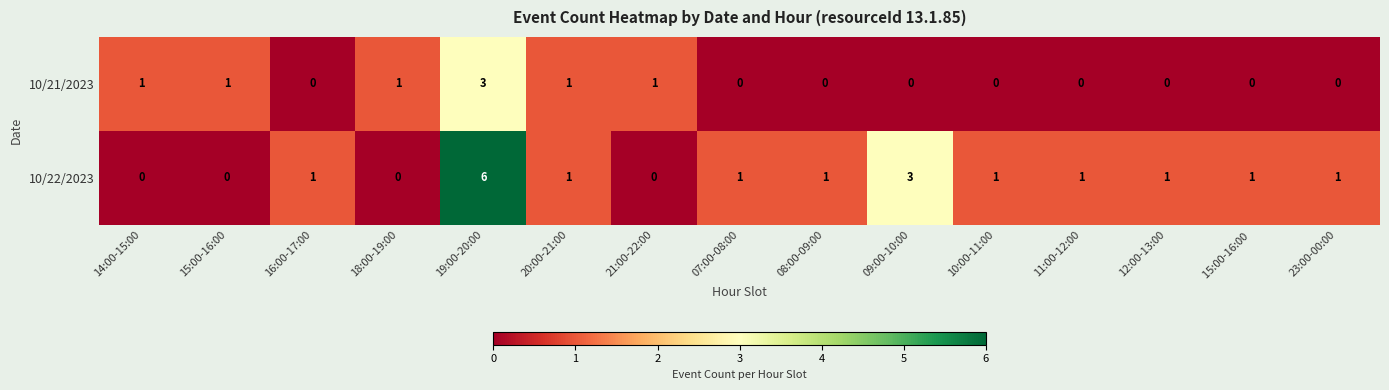

What is the difference between the maximum and minimum values in the 10/22/2023 series?

6